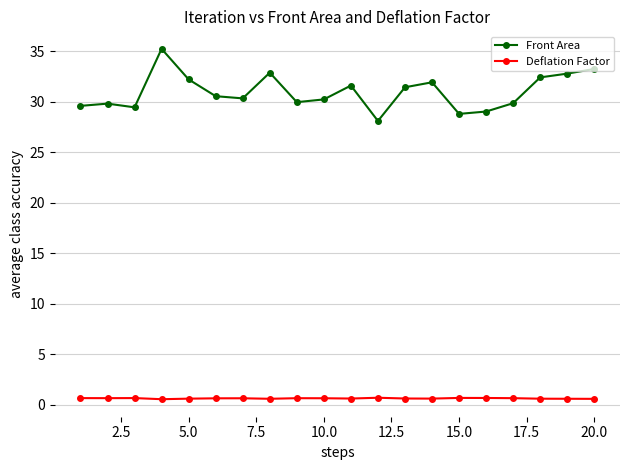

What are all the series names shown in the legend?

Front Area, Deflation Factor